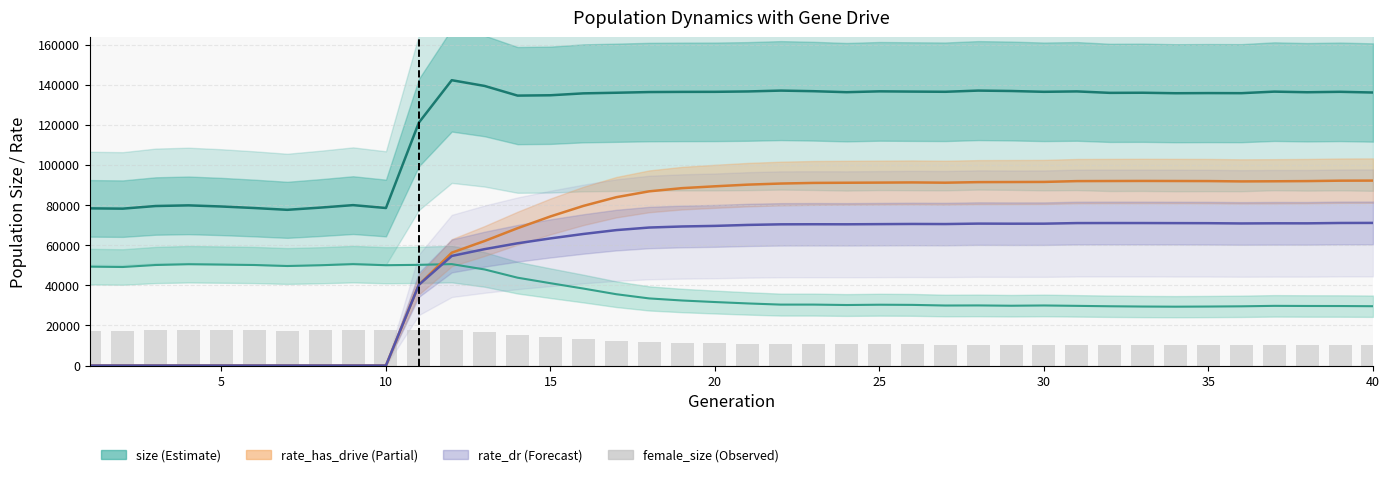

Does the chart contain any negative values?

No